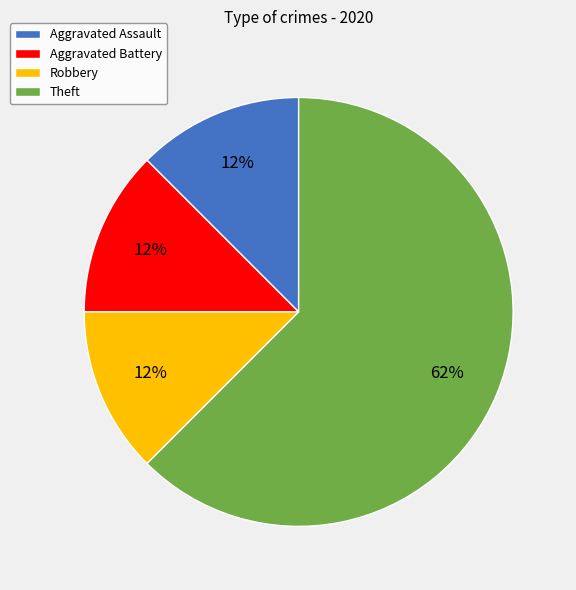

Does Theft account for over 50% of the chart?

Yes